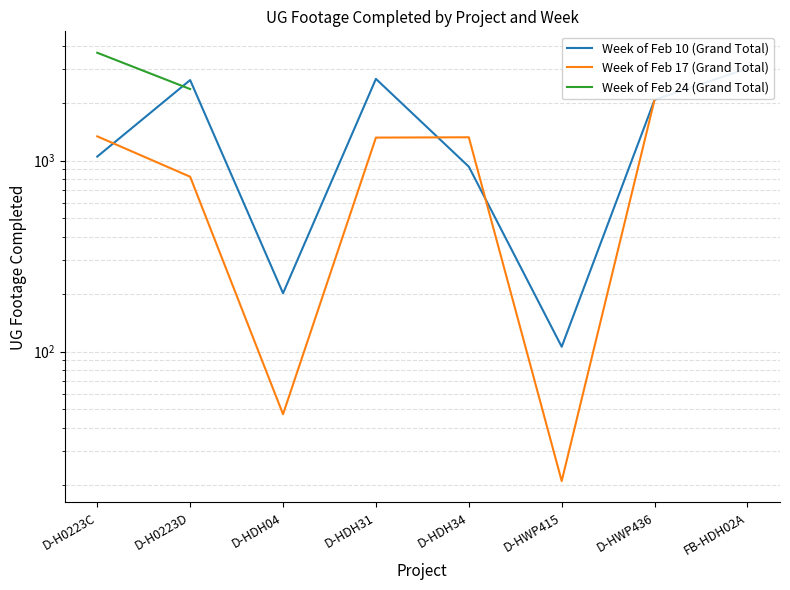

What is the average value of the Week of Feb 10 (Grand Total) series?

1589.9